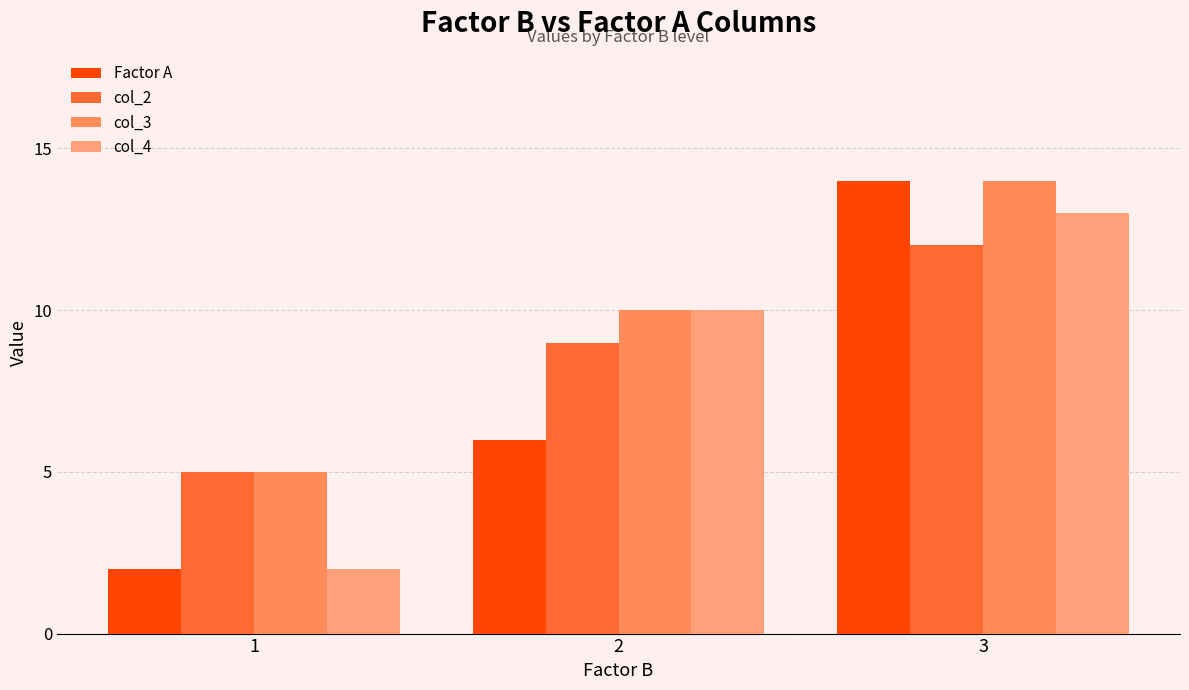

Which series has the largest range (max minus min)?

Factor A